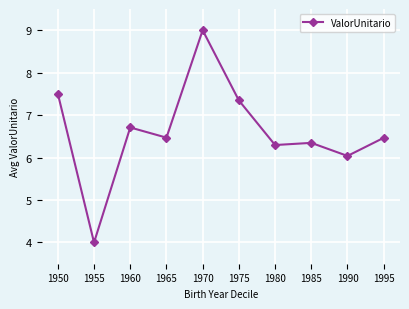

How many values are below 6?

1